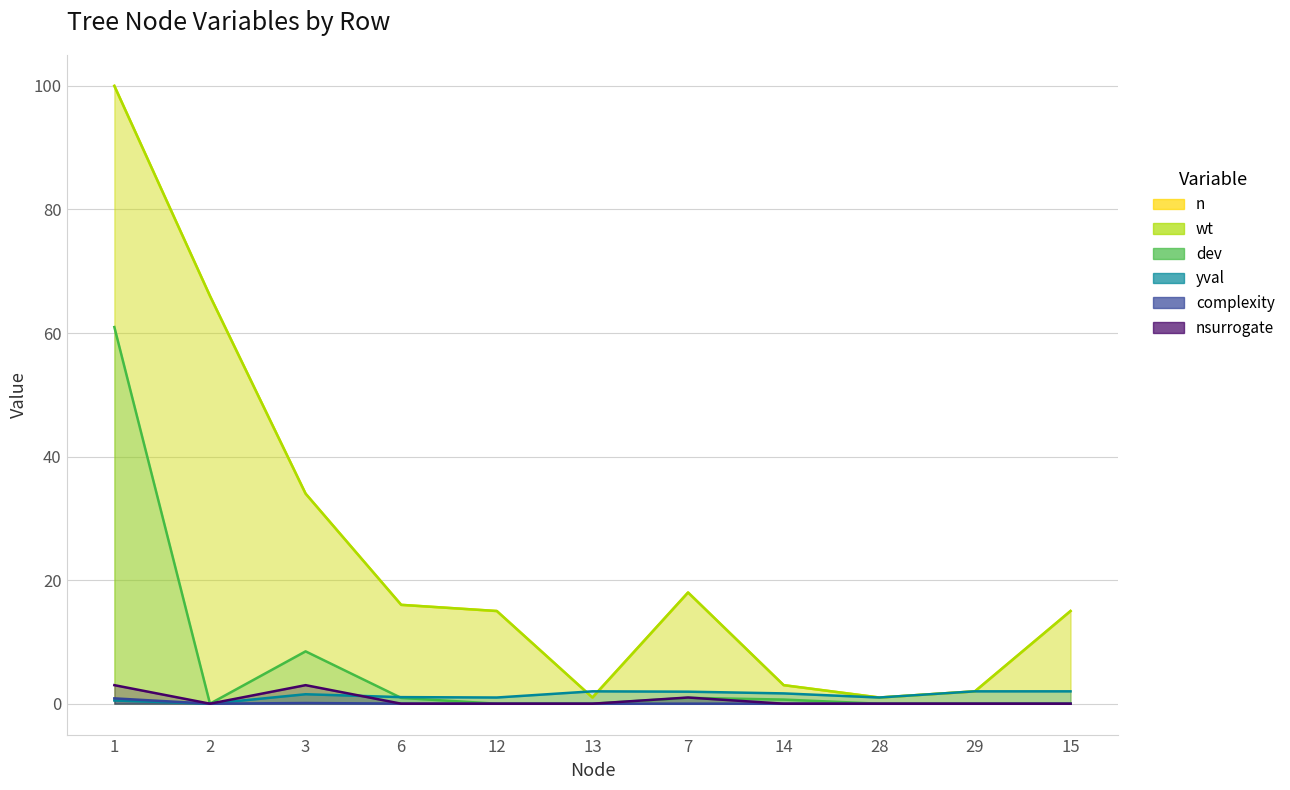

Is the value of nsurrogate at 2 greater than the value of wt at 14?

No